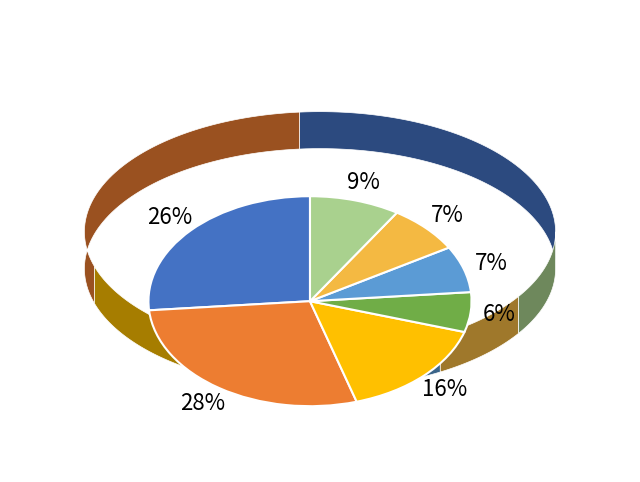

Is there any slice that represents more than half of the pie?

No